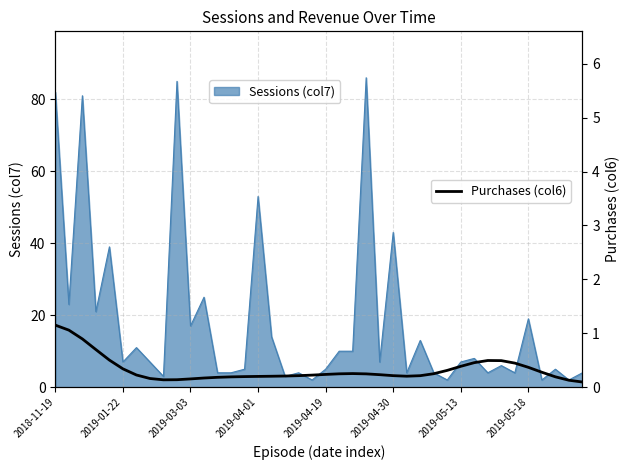

What is the difference between the second highest and minimum values?

1.0